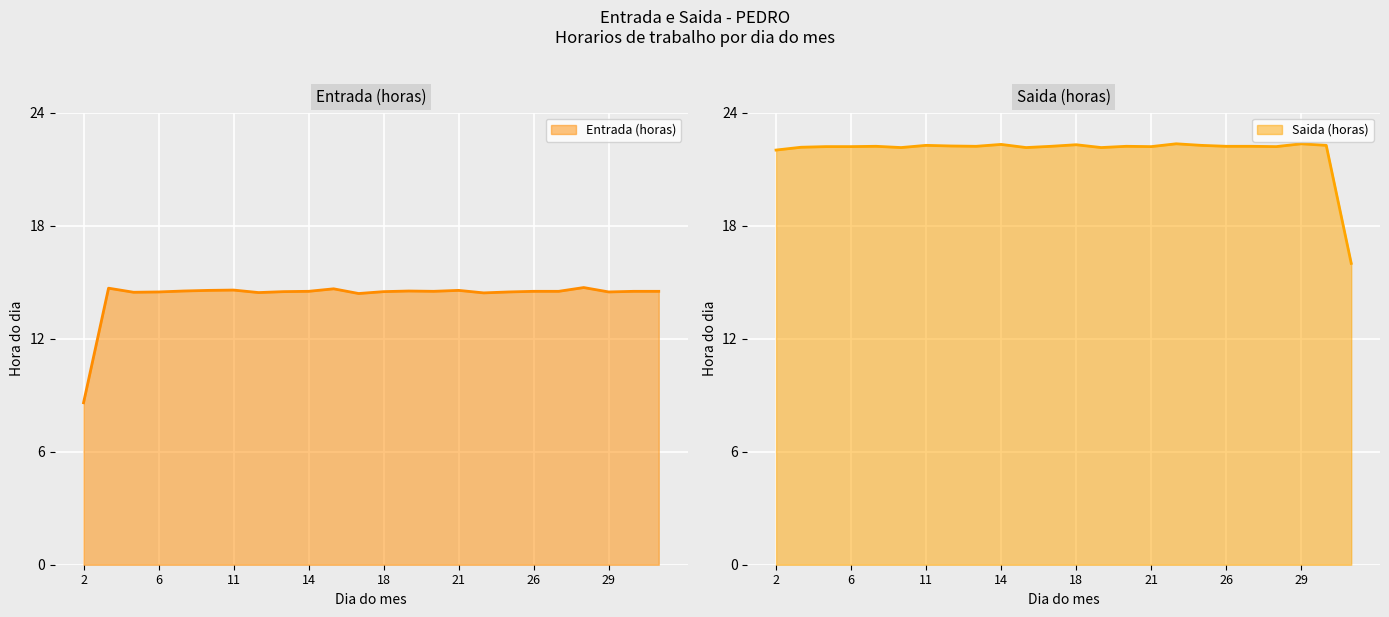

How many series are shown in this chart?

2